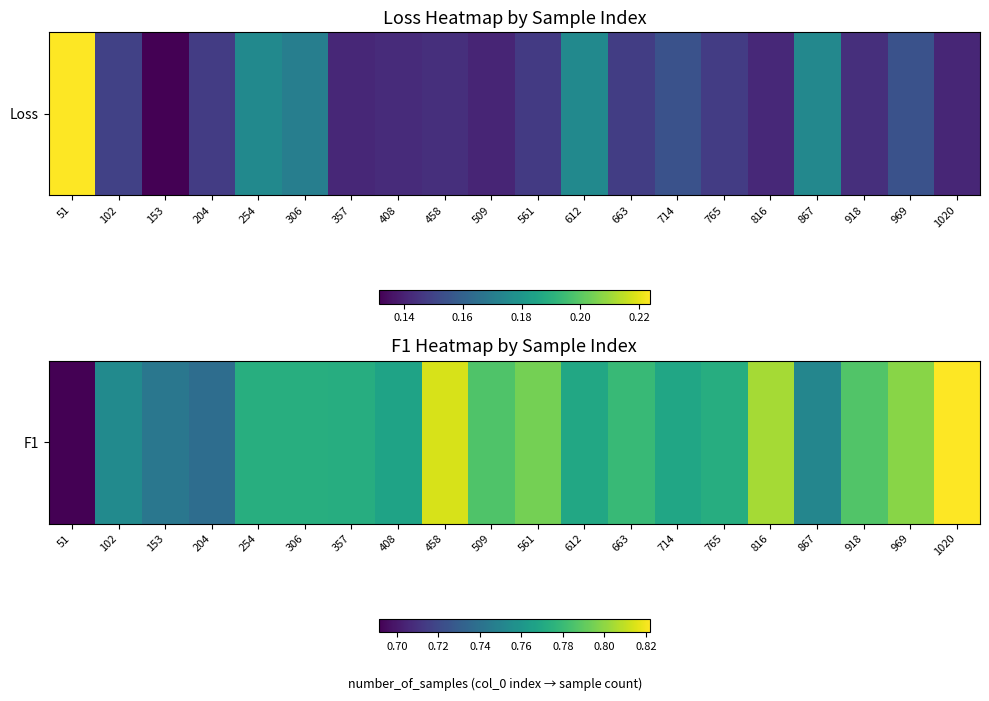

List the labels in order of value, largest first.

1020, 458, 816, 969, 561, 918, 509, 663, 254, 306, 357, 765, 612, 714, 408, 102, 867, 153, 204, 51